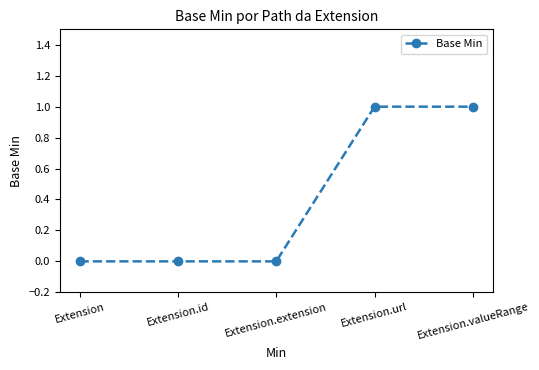

What is the change in value from Extension to Extension.url?

+1